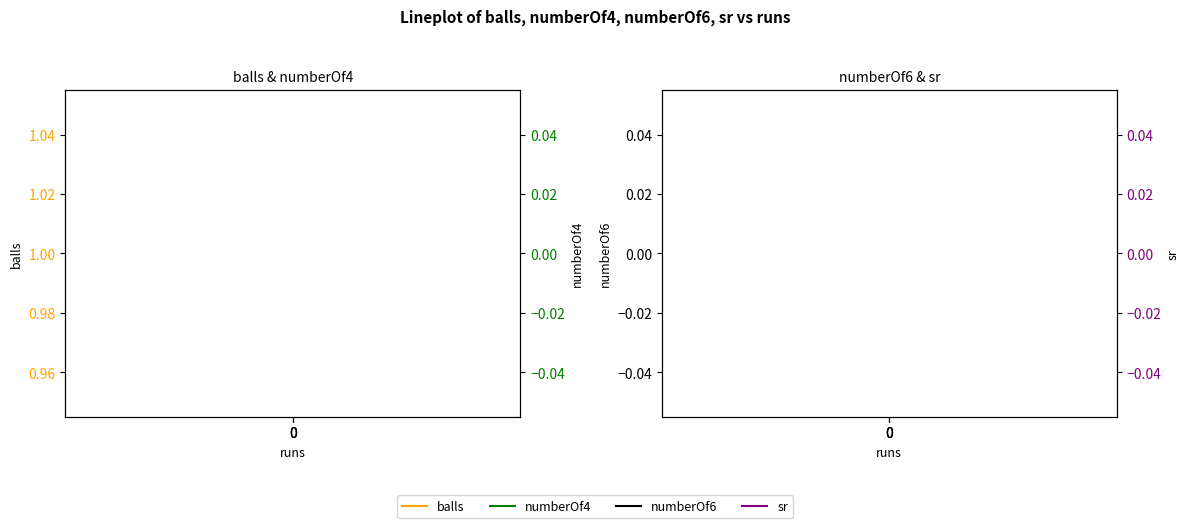

What is the greatest value displayed?

1